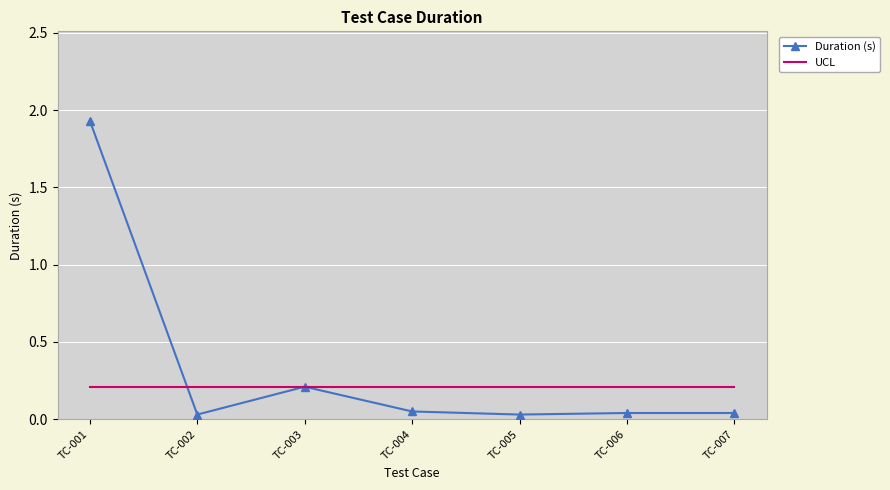

What is the sum of all UCL values?

1.5